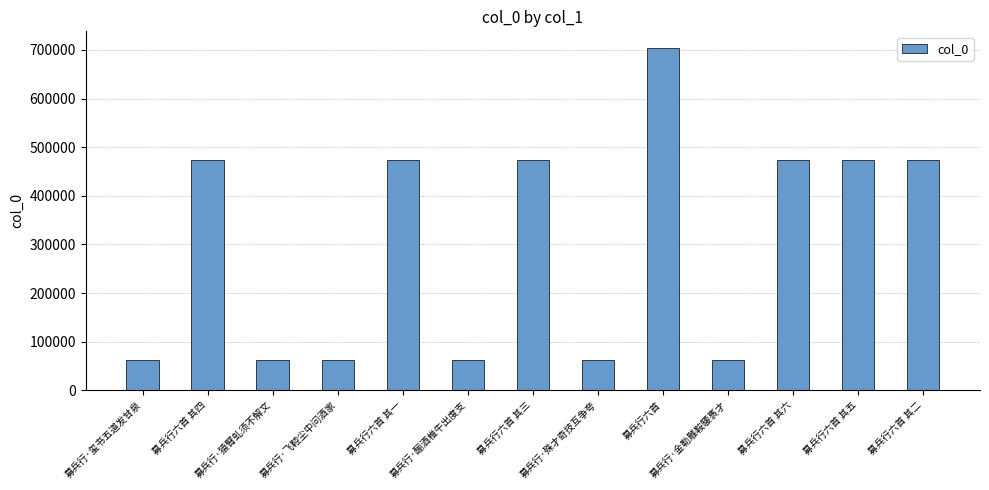

What is the label of the 11th bar from the left?

募兵行六首 其六